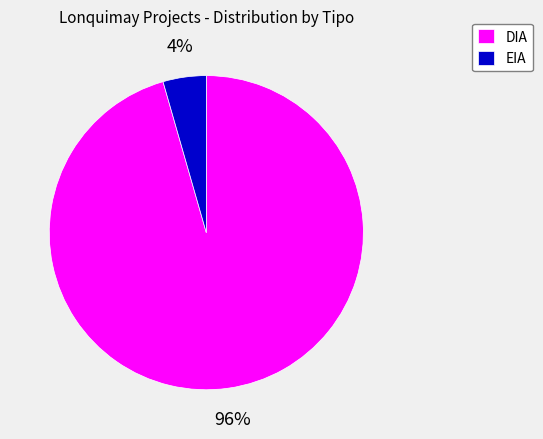

How many segments does this pie chart have?

2